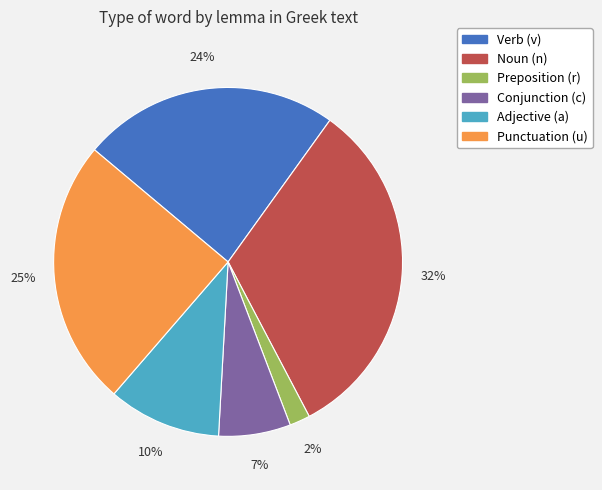

To the nearest percent, what is the difference between the largest and smallest slice percentages?

30%